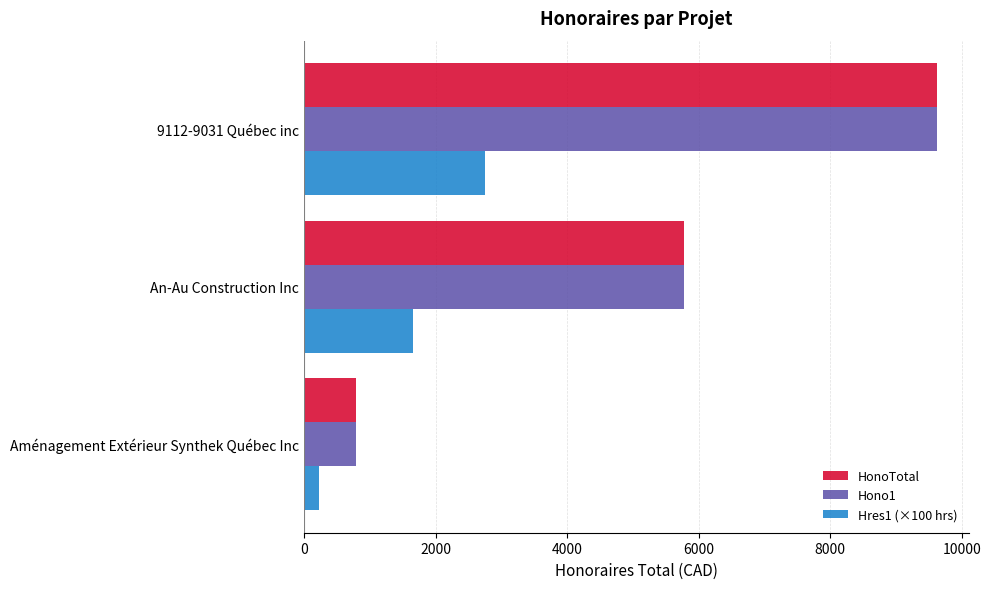

List the labels in order of Hono1 value, smallest first.

Aménagement Extérieur Synthek Québec Inc, An-Au Construction Inc, 9112-9031 Québec inc